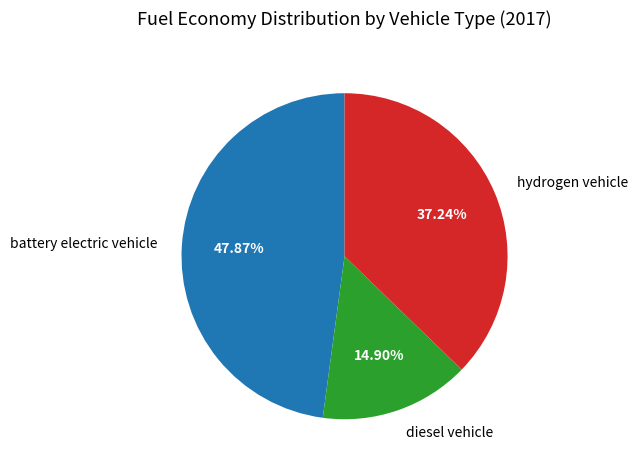

To the nearest percent, what percentage of the pie is diesel vehicle?

15%